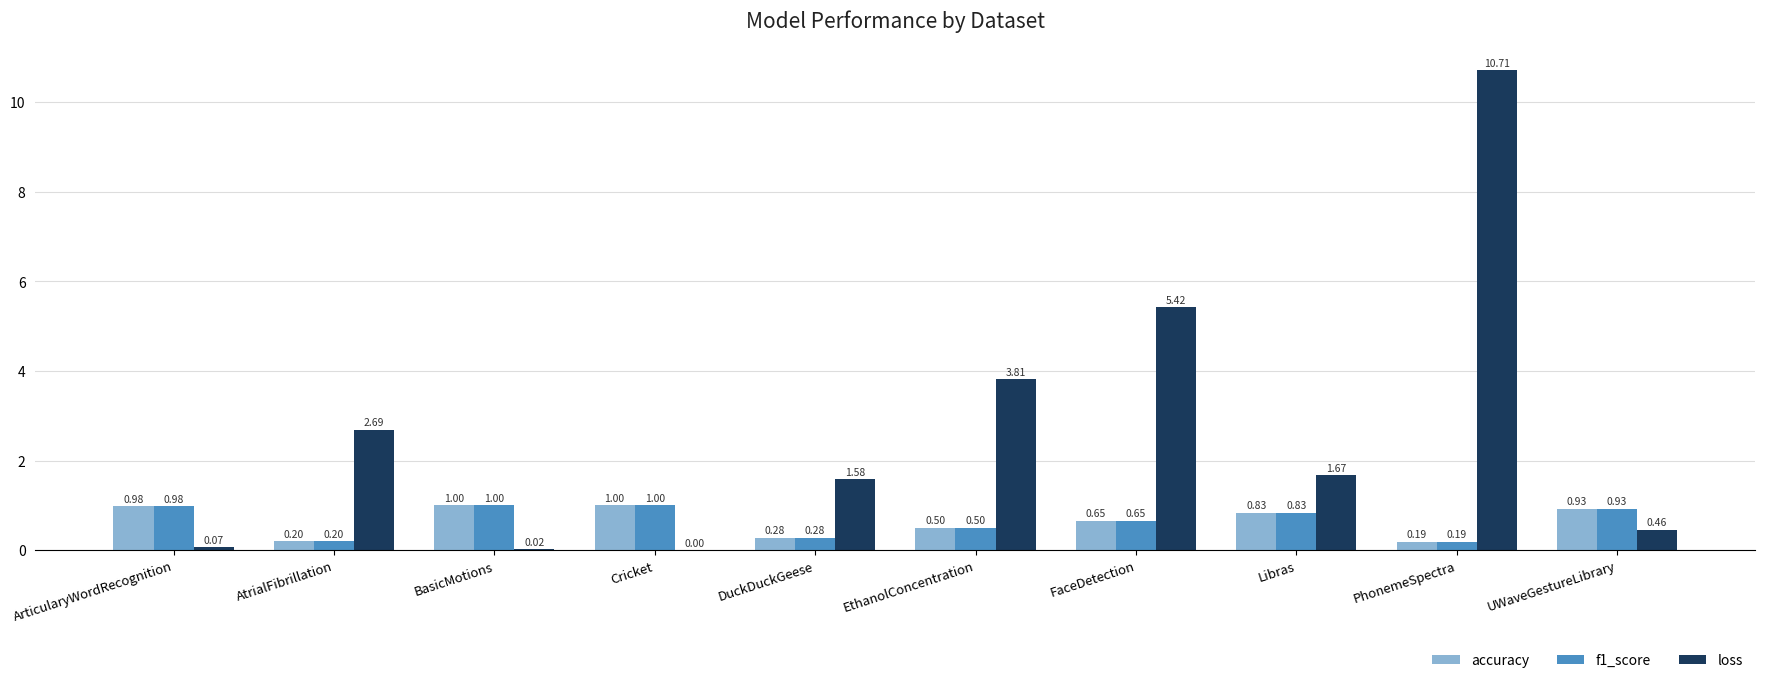

At which category is the sum across all series the highest?

PhonemeSpectra